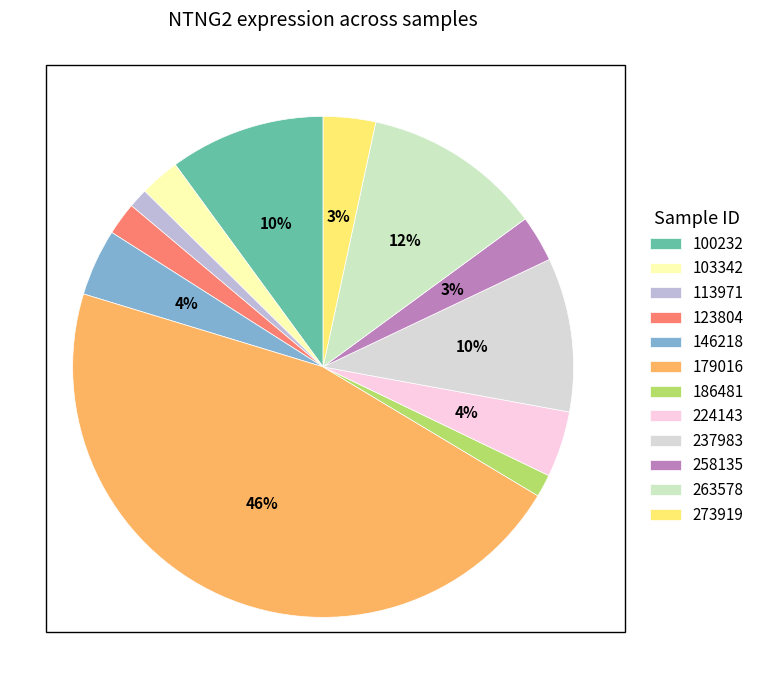

What is the smallest slice in the pie chart?

113971